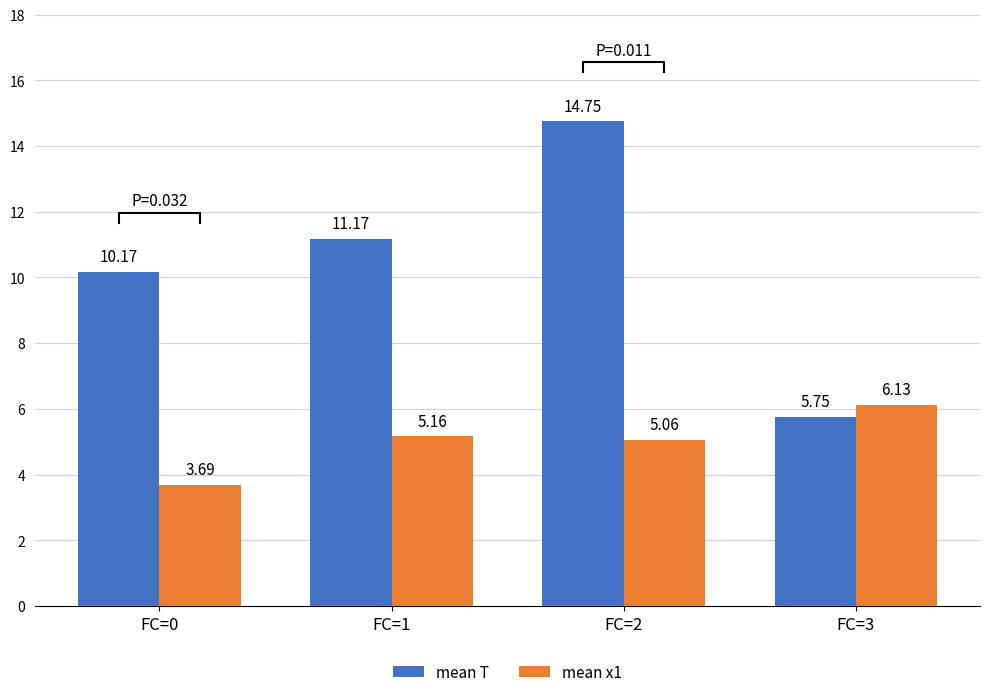

True or false: mean x1 has a value of 2.0 at FC=2.

False